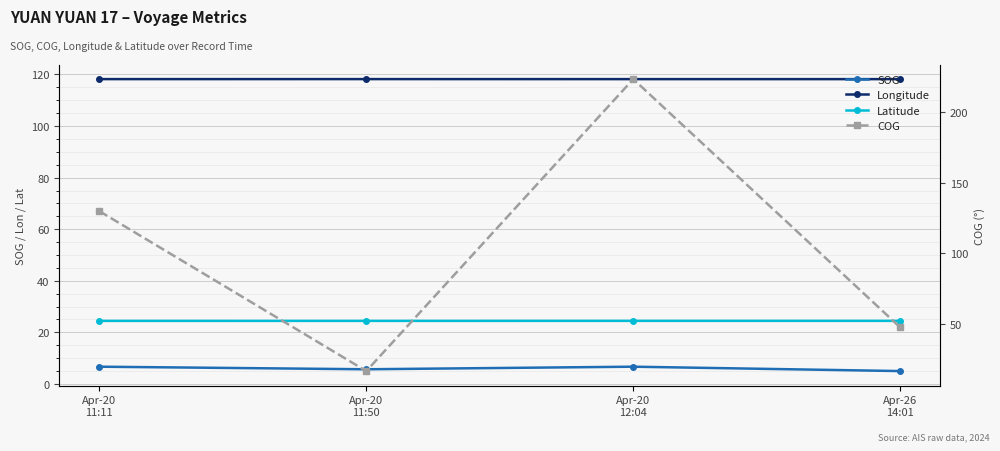

Which series has the widest spread of values?

COG